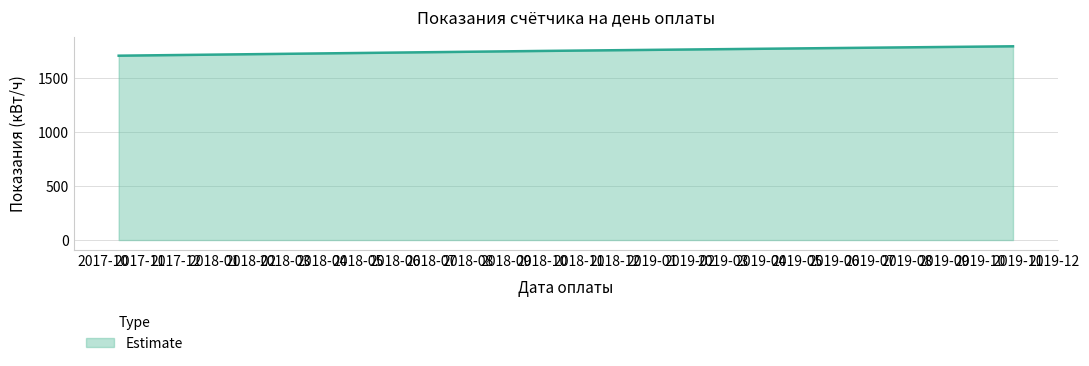

What is the minimum value shown in the chart?

1707